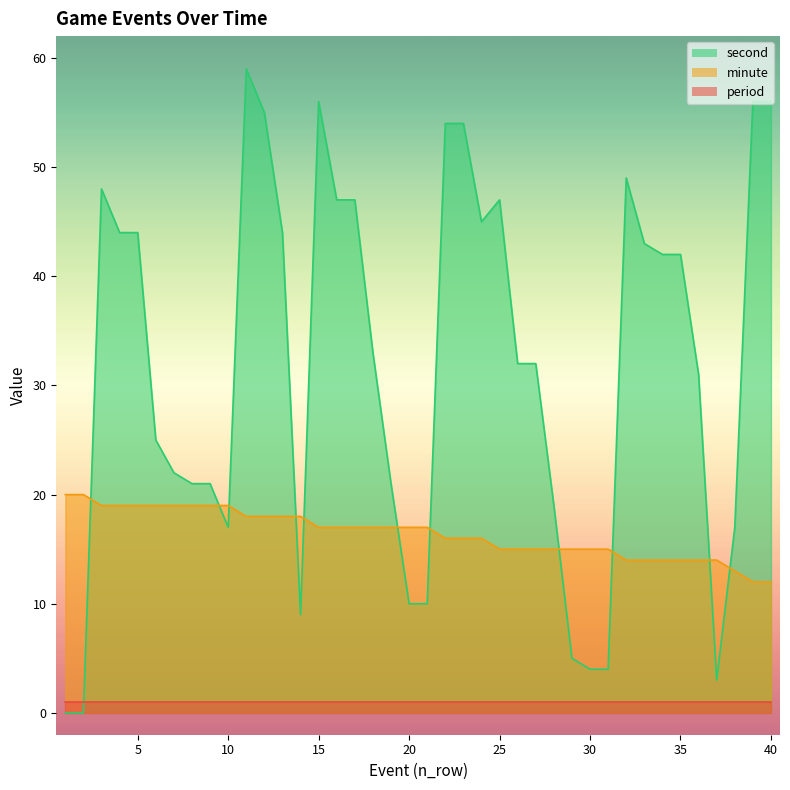

Which series changed the most between 23 and 40?

minute